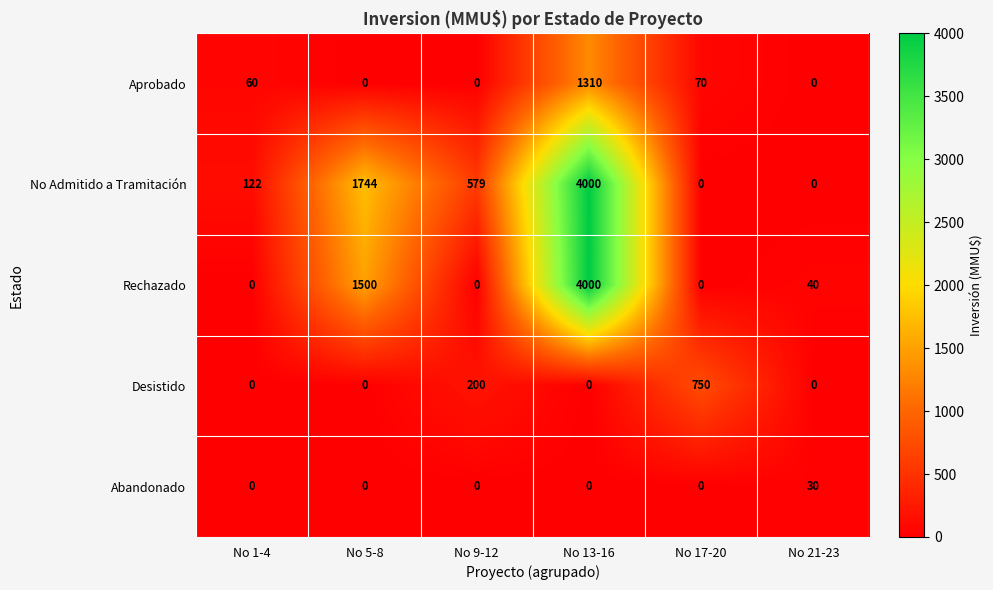

What is the difference between the highest and lowest values at No 9-12?

579